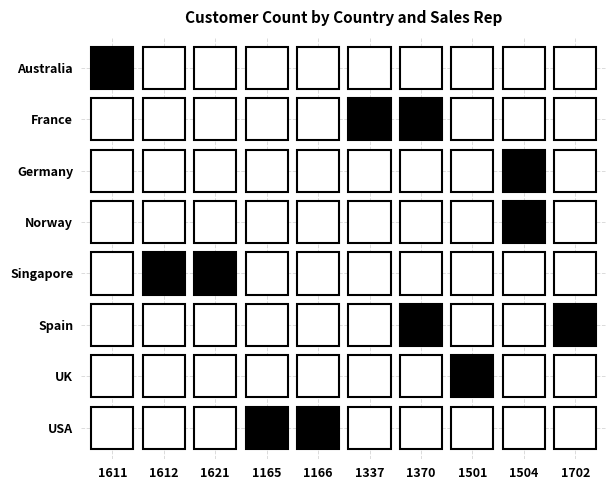

Is it true that Germany equals -1 at 1611?

False